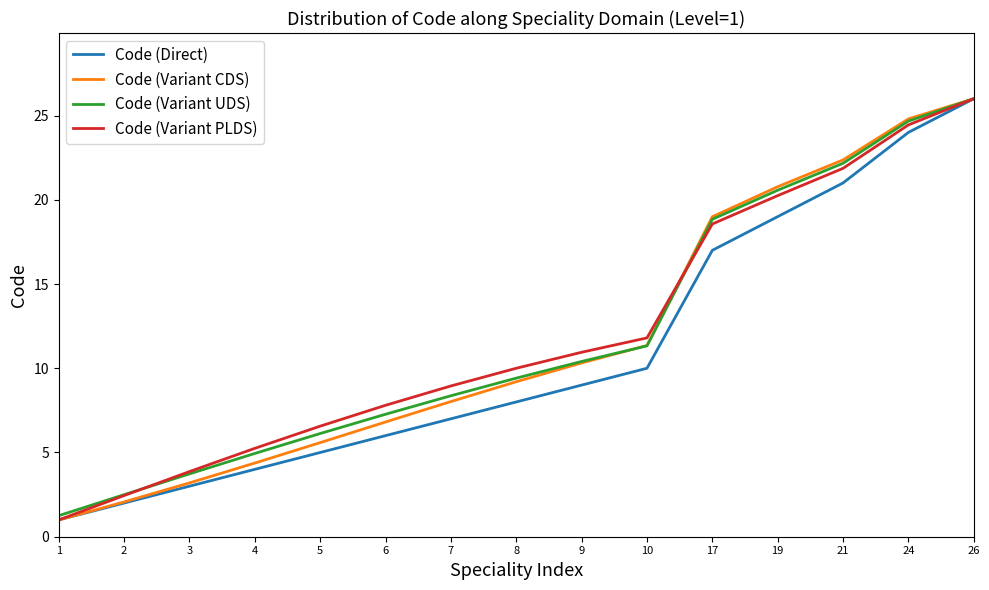

What is the sum of all Code (Variant PLDS) values?

179.8